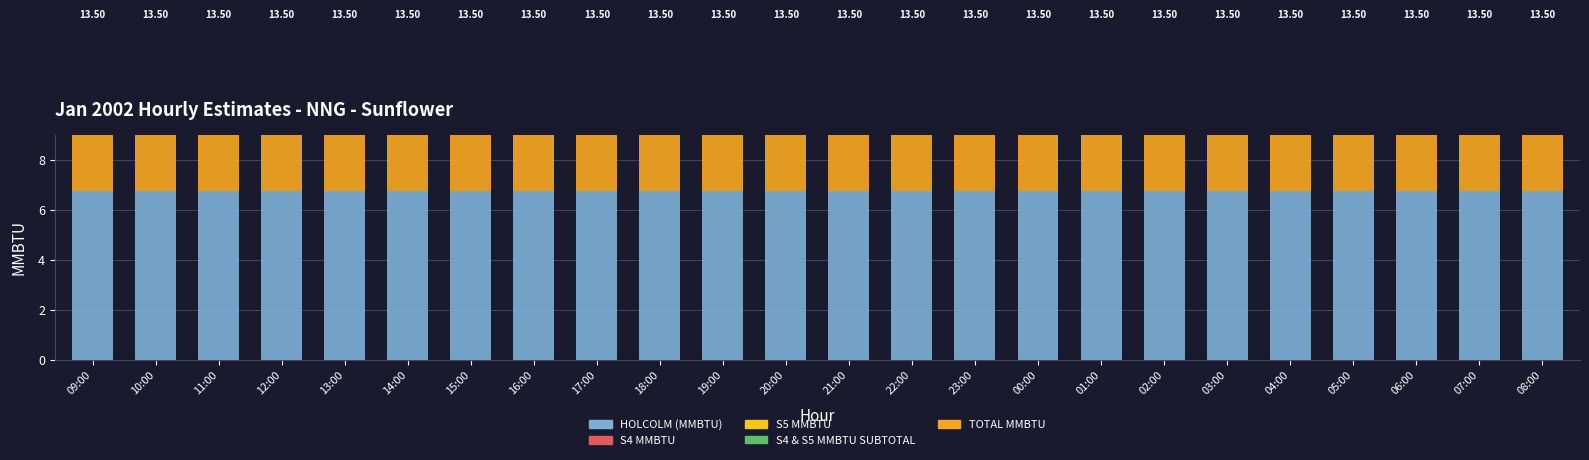

What is the total value across all series at 00:00?

13.5